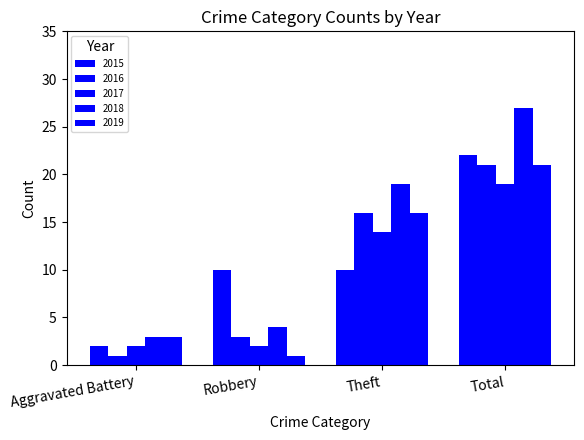

At Total, list the series in order from largest to smallest.

2018, 2015, 2016, 2019, 2017